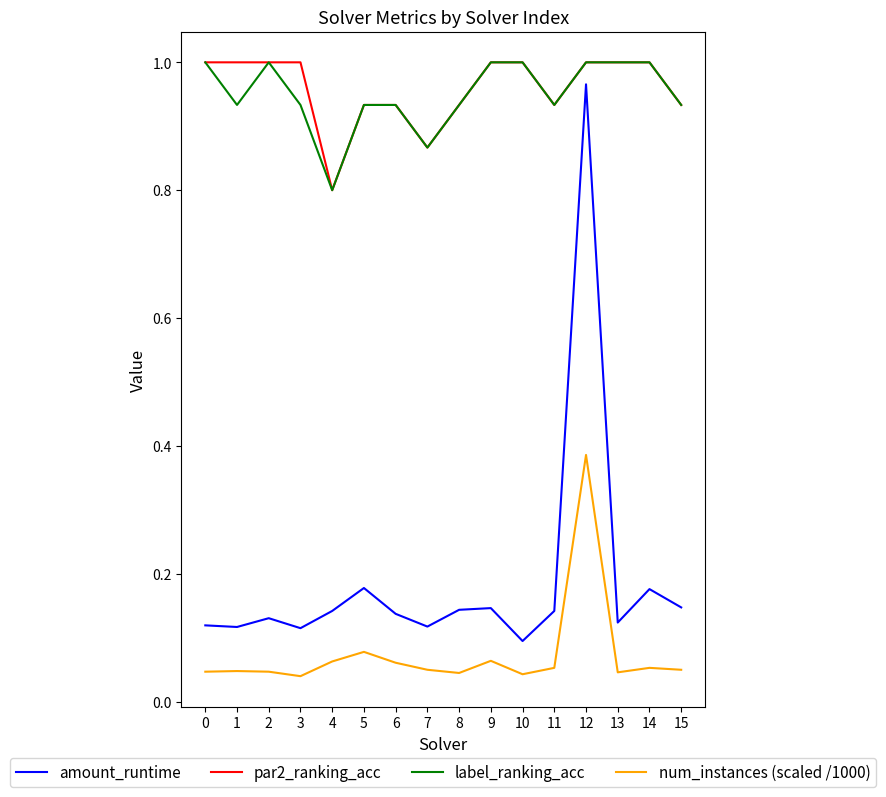

At which category is the sum across all series the highest?

12